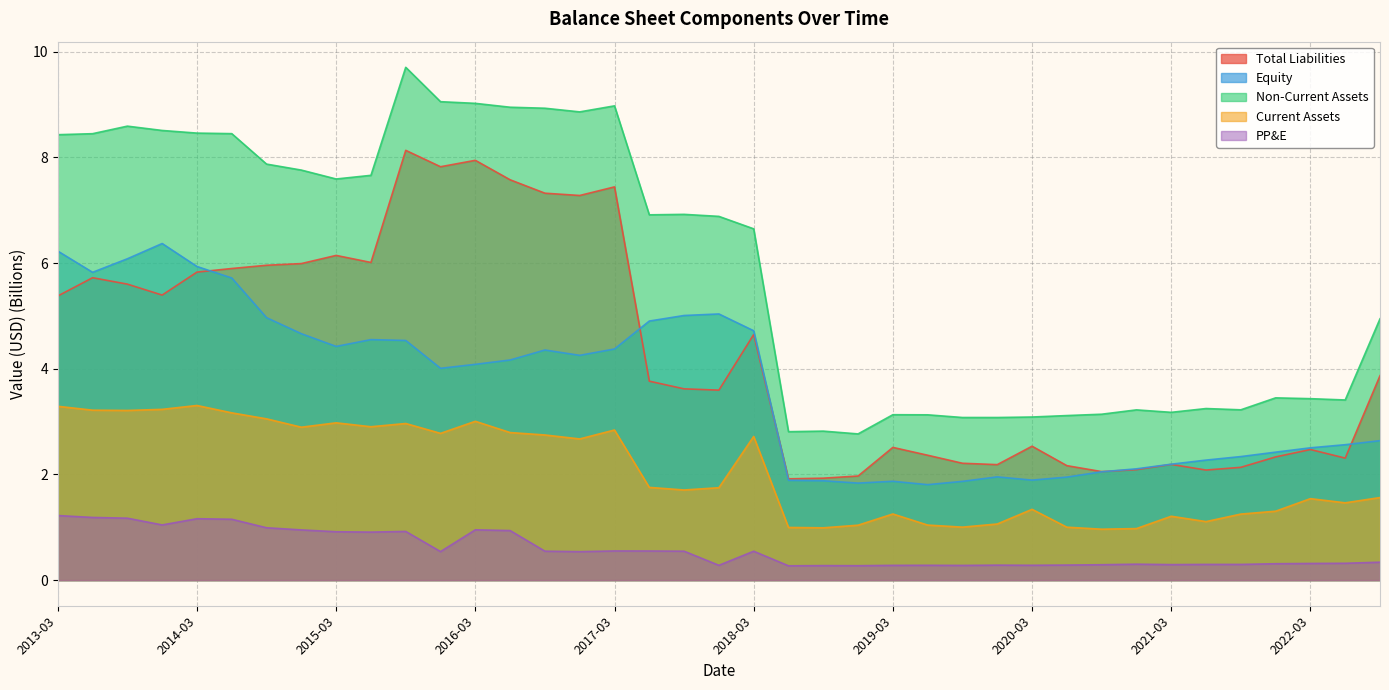

Which series has the widest spread of values?

Non-Current Assets